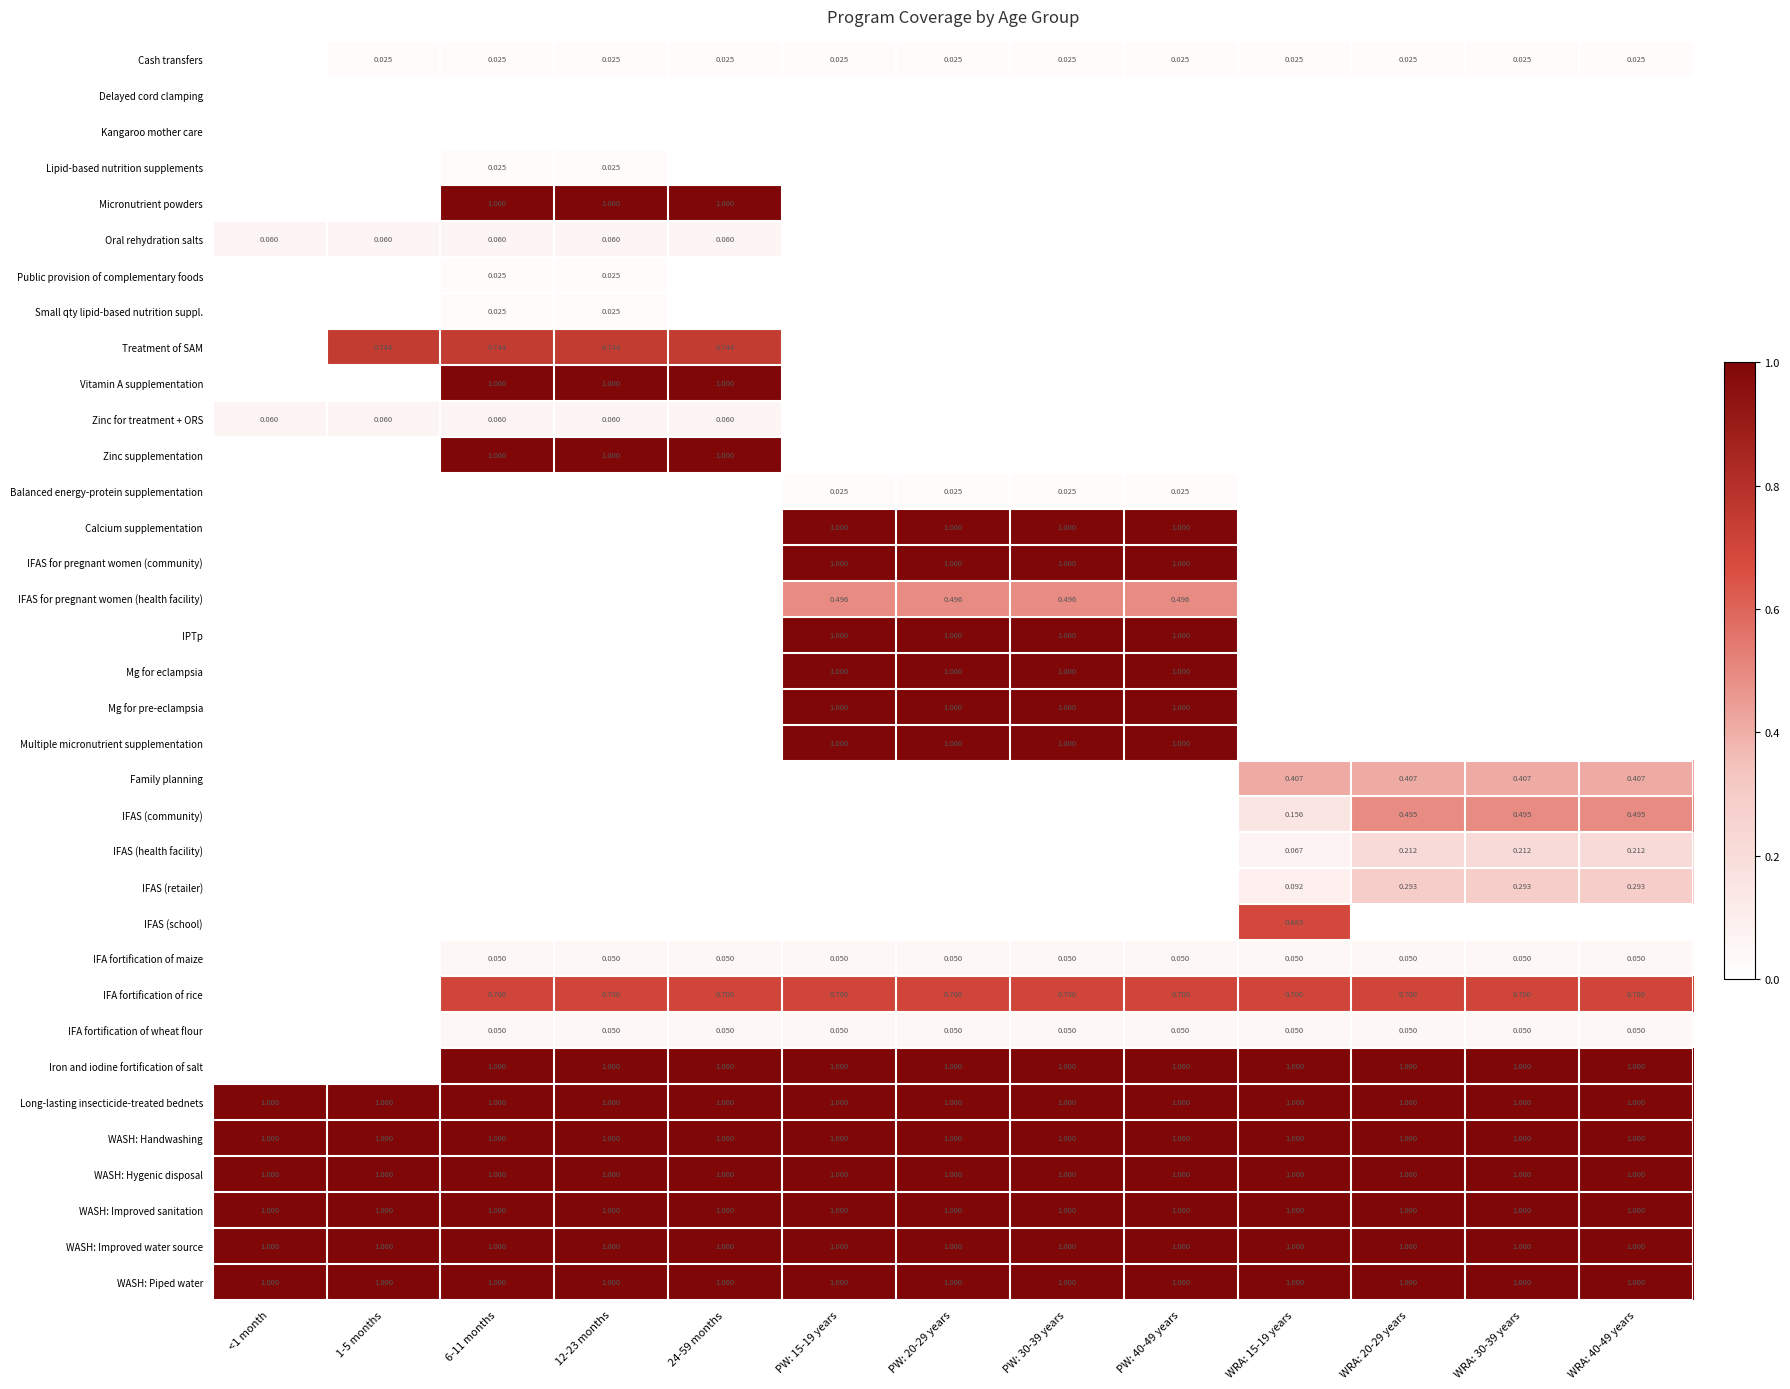

Is it true that IFAS (retailer) equals 0.0 at 6-11 months?

True